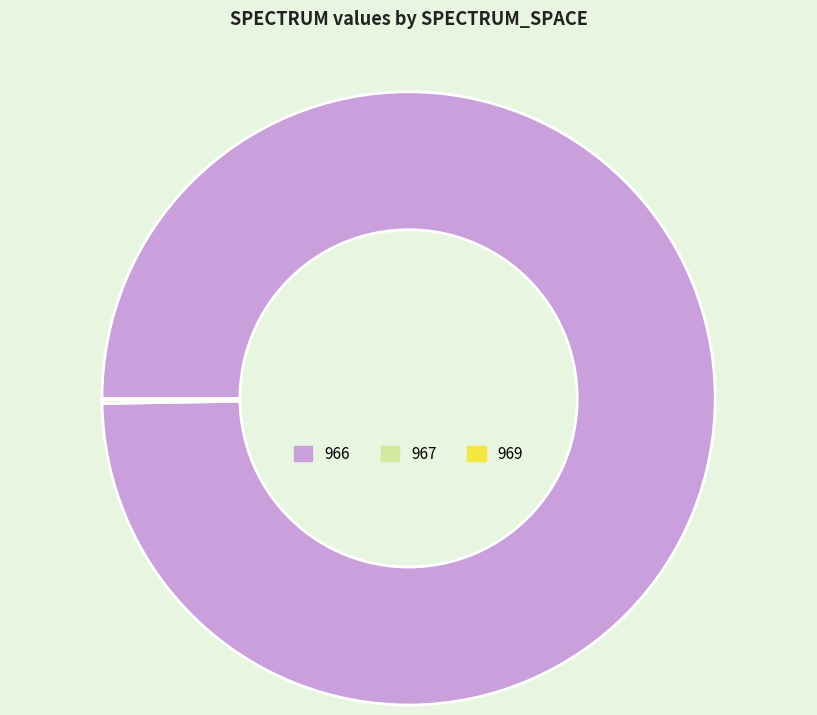

Is there a majority slice in this chart?

Yes